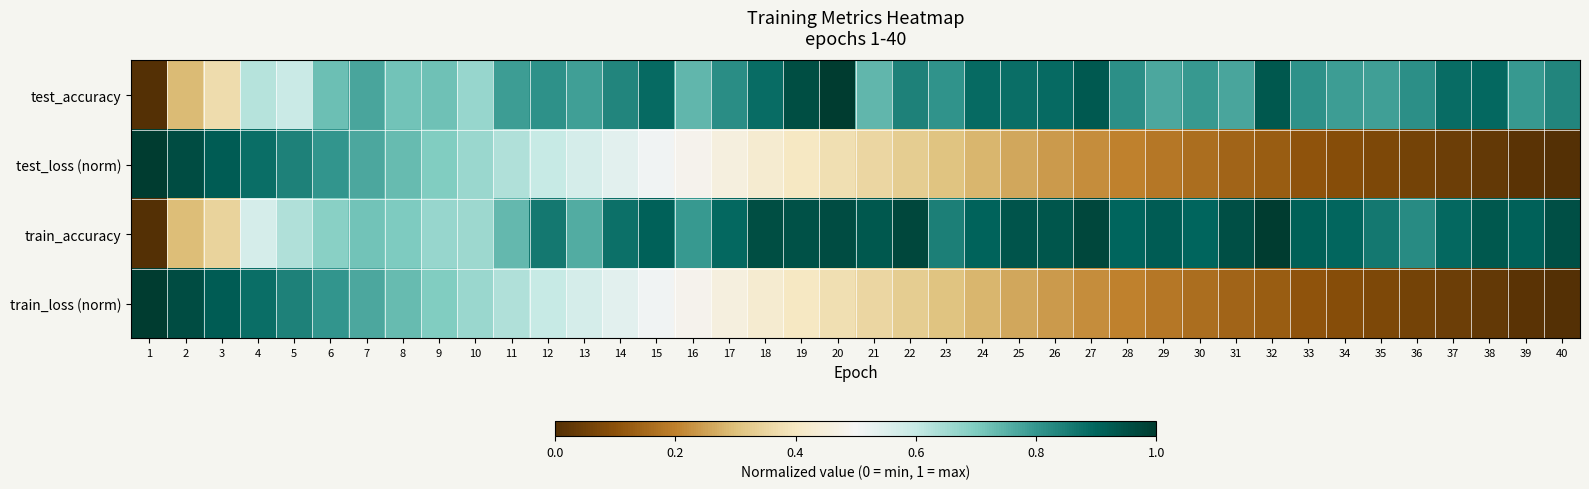

Reading right to left, transcribe all the data shown in this chart.

test_accuracy: 40=0.8	39=0.8	38=0.9	37=0.9	36=0.8	35=0.8	34=0.8	33=0.8	32=0.9	31=0.8	30=0.8	29=0.8	28=0.8	27=0.9	26=0.9	25=0.9	24=0.9	23=0.8	22=0.8	21=0.7	20=1.0	19=1.0	18=0.9	17=0.8	16=0.7	15=0.9	14=0.8	13=0.8	12=0.8	11=0.8	10=0.7	9=0.7	8=0.7	7=0.8	6=0.7	5=0.6	4=0.6	3=0.4	2=0.3	1=0.0
test_loss (norm): 40=0.0	39=0.0	38=0.0	37=0.0	36=0.1	35=0.1	34=0.1	33=0.1	32=0.1	31=0.1	30=0.2	29=0.2	28=0.2	27=0.2	26=0.2	25=0.3	24=0.3	23=0.3	22=0.3	21=0.4	20=0.4	19=0.4	18=0.4	17=0.5	16=0.5	15=0.5	14=0.5	13=0.6	12=0.6	11=0.6	10=0.7	9=0.7	8=0.7	7=0.8	6=0.8	5=0.8	4=0.9	3=0.9	2=1.0	1=1.0
train_accuracy: 40=0.9	39=0.9	38=0.9	37=0.9	36=0.8	35=0.9	34=0.9	33=0.9	32=1.0	31=1.0	30=0.9	29=0.9	28=0.9	27=1.0	26=0.9	25=0.9	24=0.9	23=0.8	22=1.0	21=0.9	20=1.0	19=0.9	18=1.0	17=0.9	16=0.8	15=0.9	14=0.9	13=0.8	12=0.9	11=0.7	10=0.7	9=0.7	8=0.7	7=0.7	6=0.7	5=0.6	4=0.6	3=0.3	2=0.3	1=0.0
train_loss (norm): 40=0.0	39=0.0	38=0.0	37=0.0	36=0.1	35=0.1	34=0.1	33=0.1	32=0.1	31=0.1	30=0.2	29=0.2	28=0.2	27=0.2	26=0.2	25=0.3	24=0.3	23=0.3	22=0.3	21=0.4	20=0.4	19=0.4	18=0.4	17=0.5	16=0.5	15=0.5	14=0.5	13=0.6	12=0.6	11=0.6	10=0.7	9=0.7	8=0.7	7=0.8	6=0.8	5=0.8	4=0.9	3=0.9	2=1.0	1=1.0